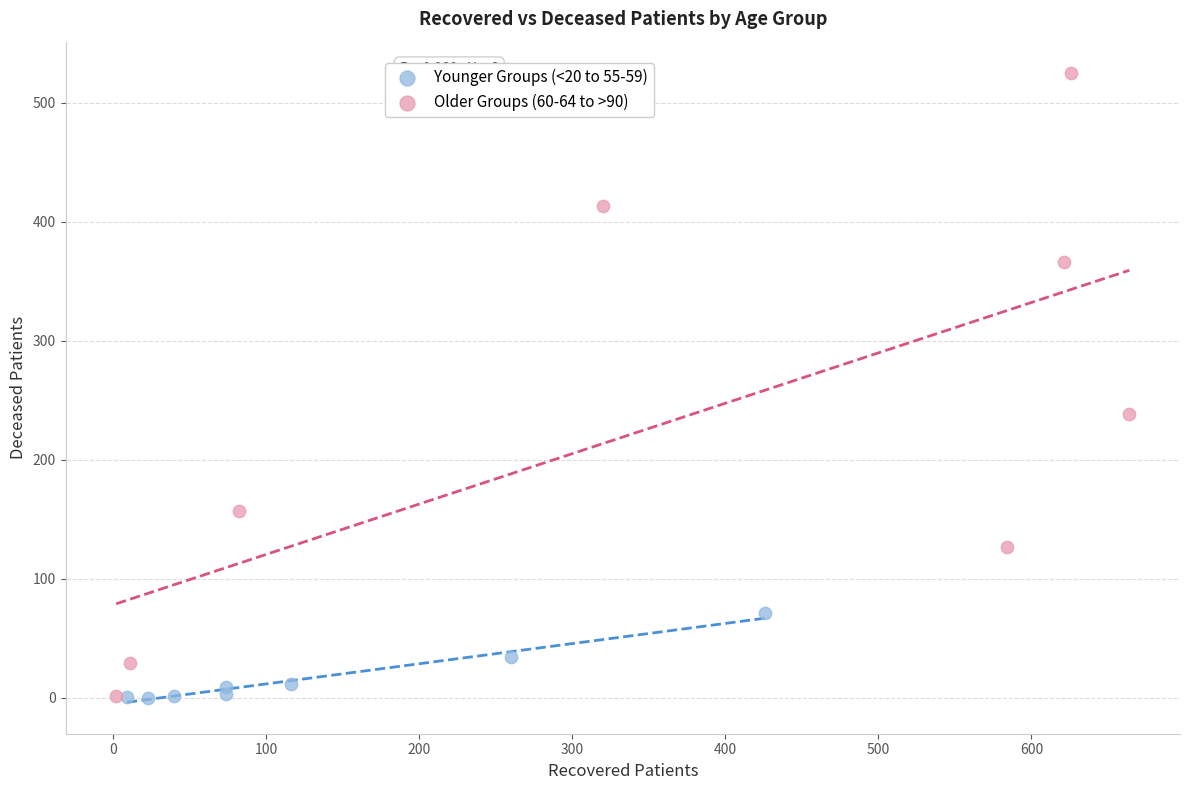

Which series reaches the maximum Y coordinate?

Older Groups (60-64 to >90)